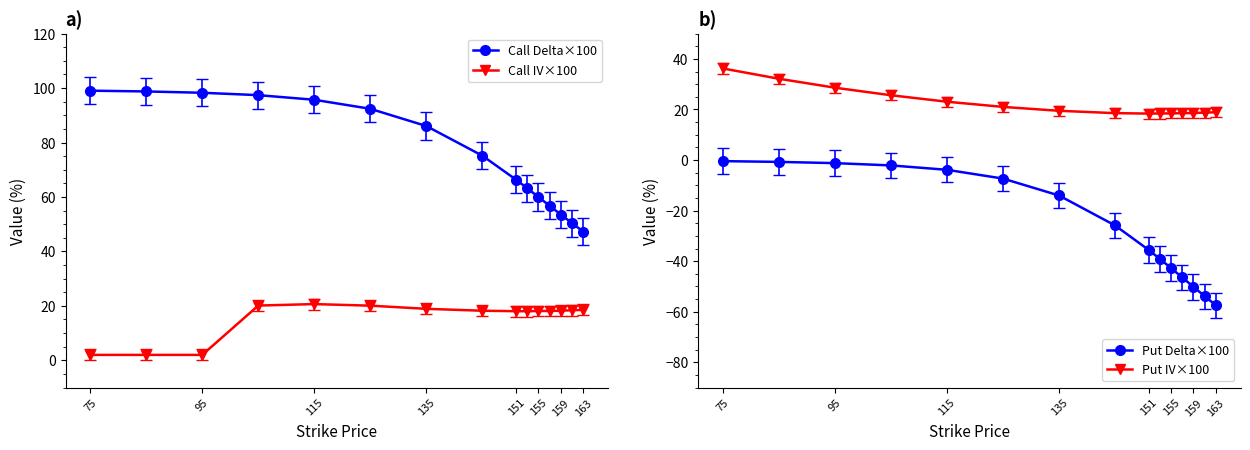

Count the number of categories in the chart.

15